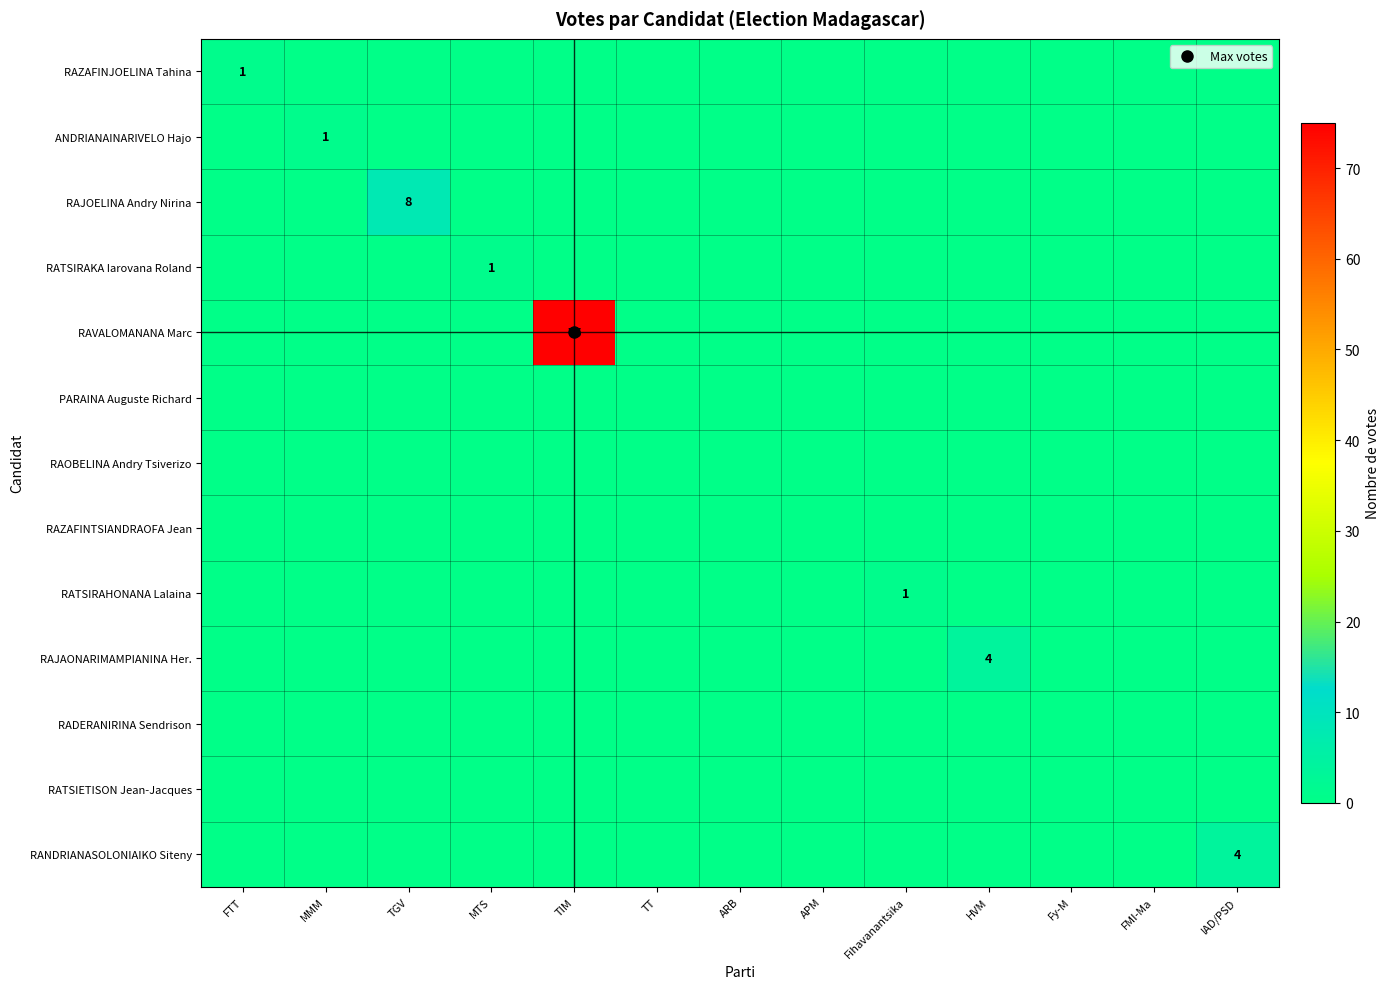

At which category is the sum across all series the highest?

TIM